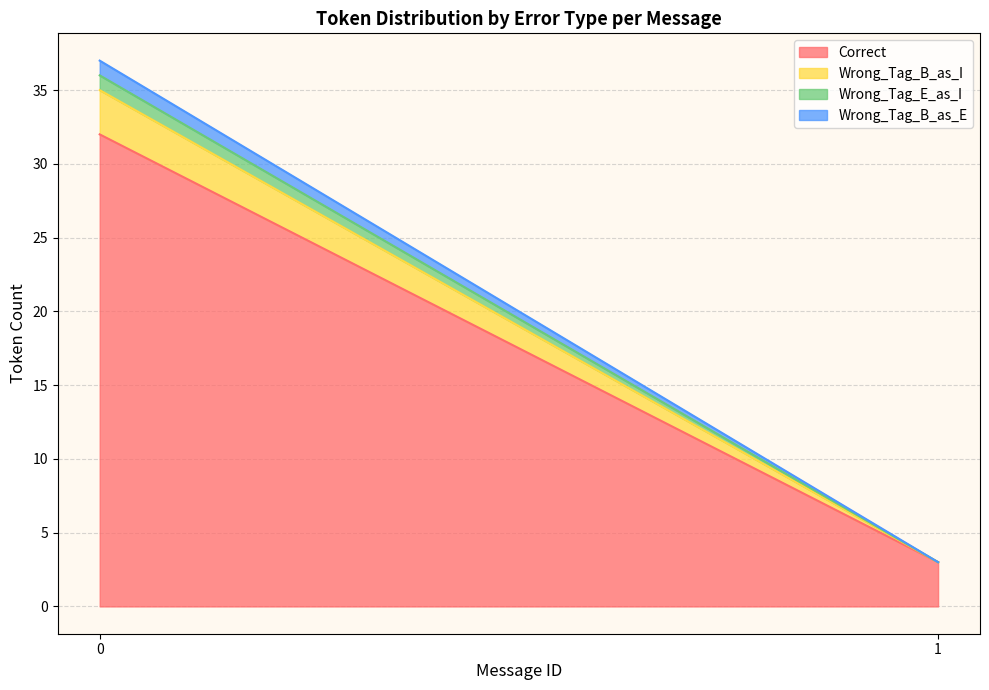

Does the chart have visible grid lines?

Yes